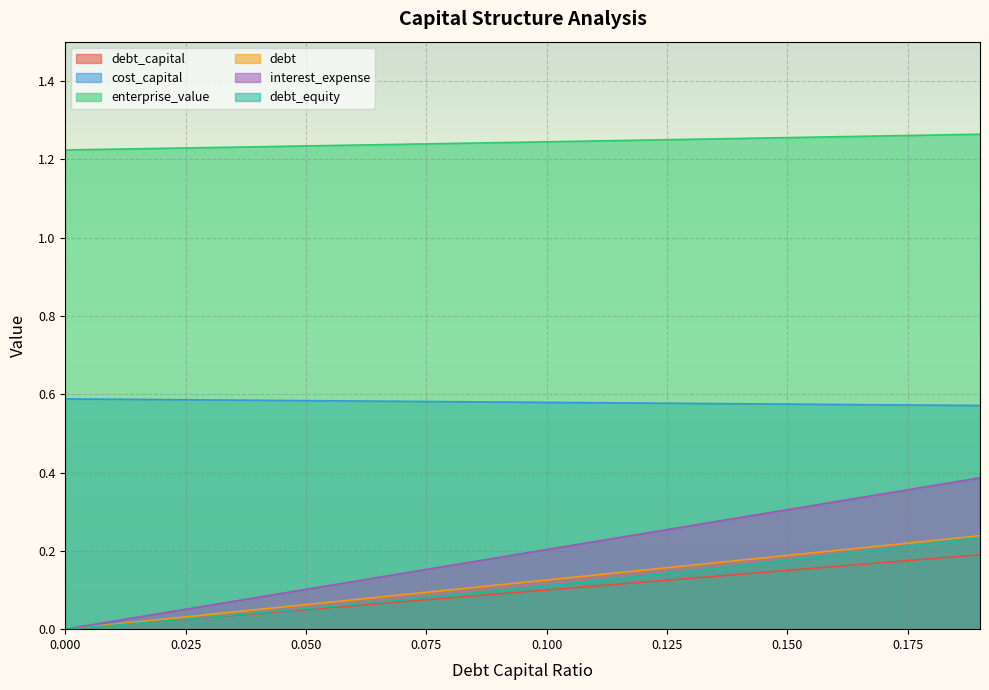

Rank the series at 0.08 from lowest to highest value.

debt_capital, debt_equity, debt, interest_expense, cost_capital, enterprise_value